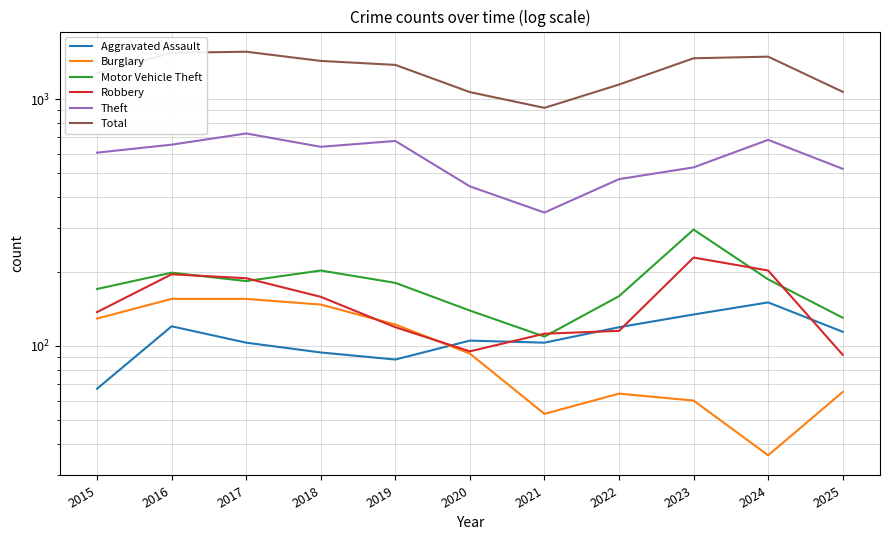

At which category is the sum across all series the highest?

2017